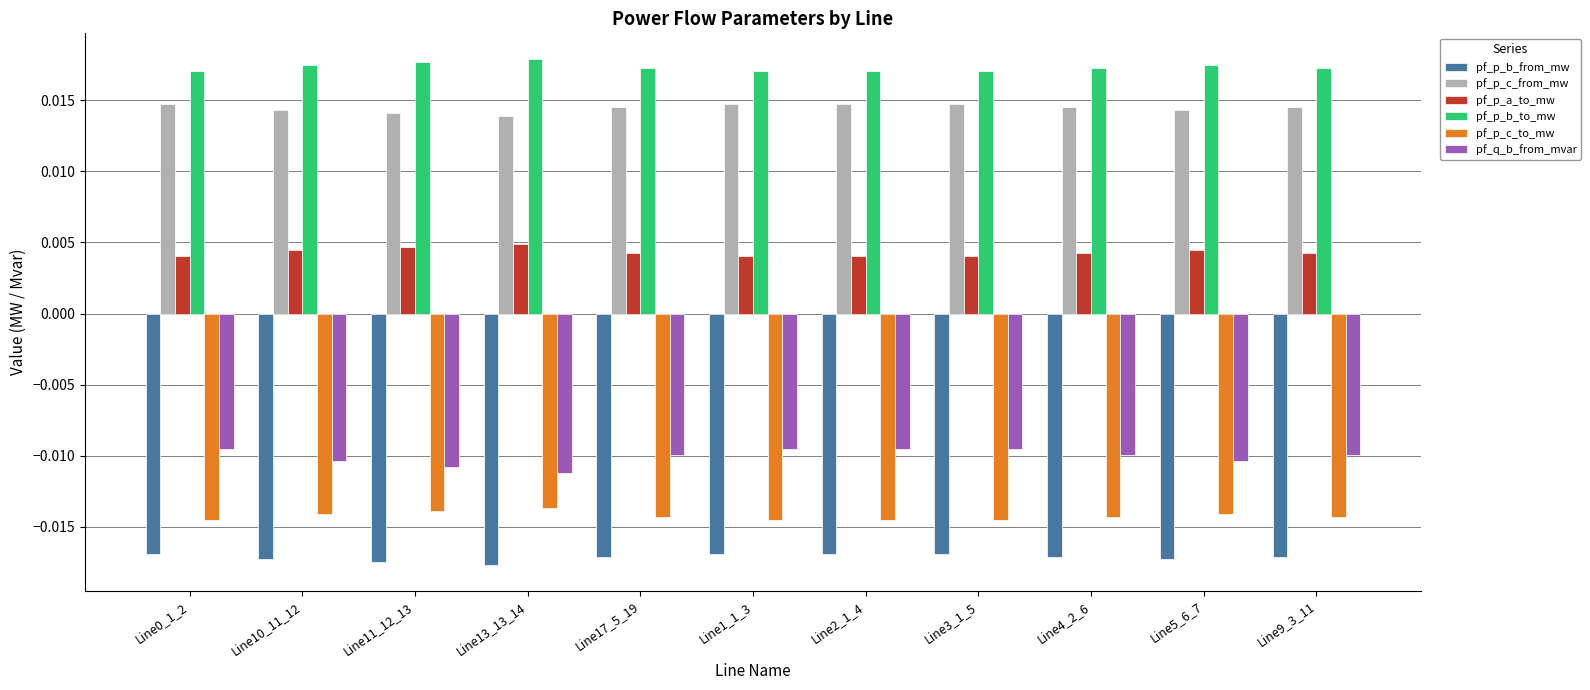

What is the label of the 9th bar from the left?

Line4_2_6